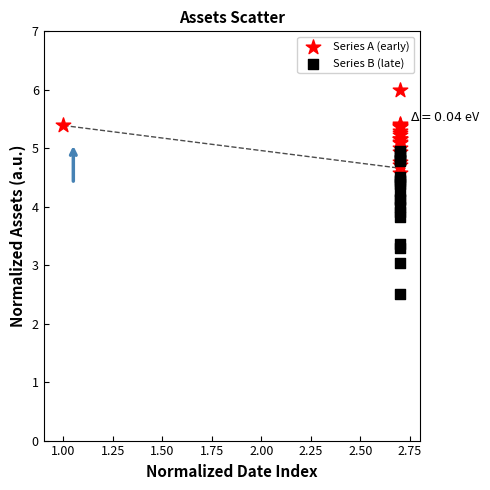

Which series contains the lowest Y value?

Series B (late)